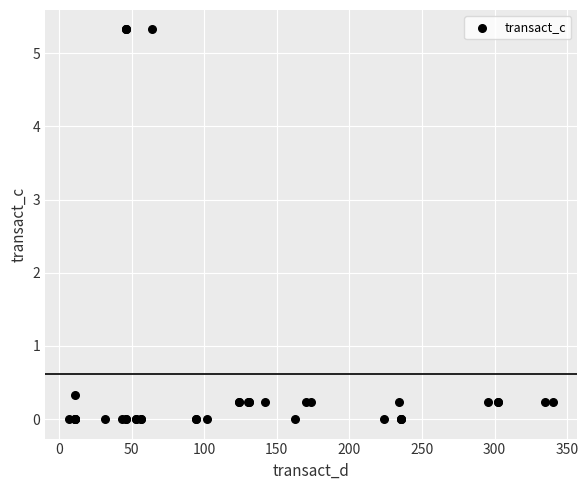

What Y value in the scatter plot is closest to 2?

0.3